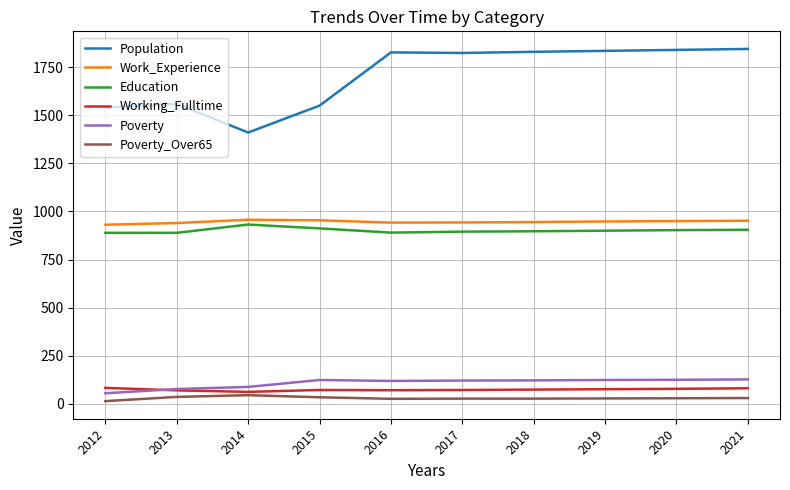

True or false: Poverty and Population cross at least once.

False